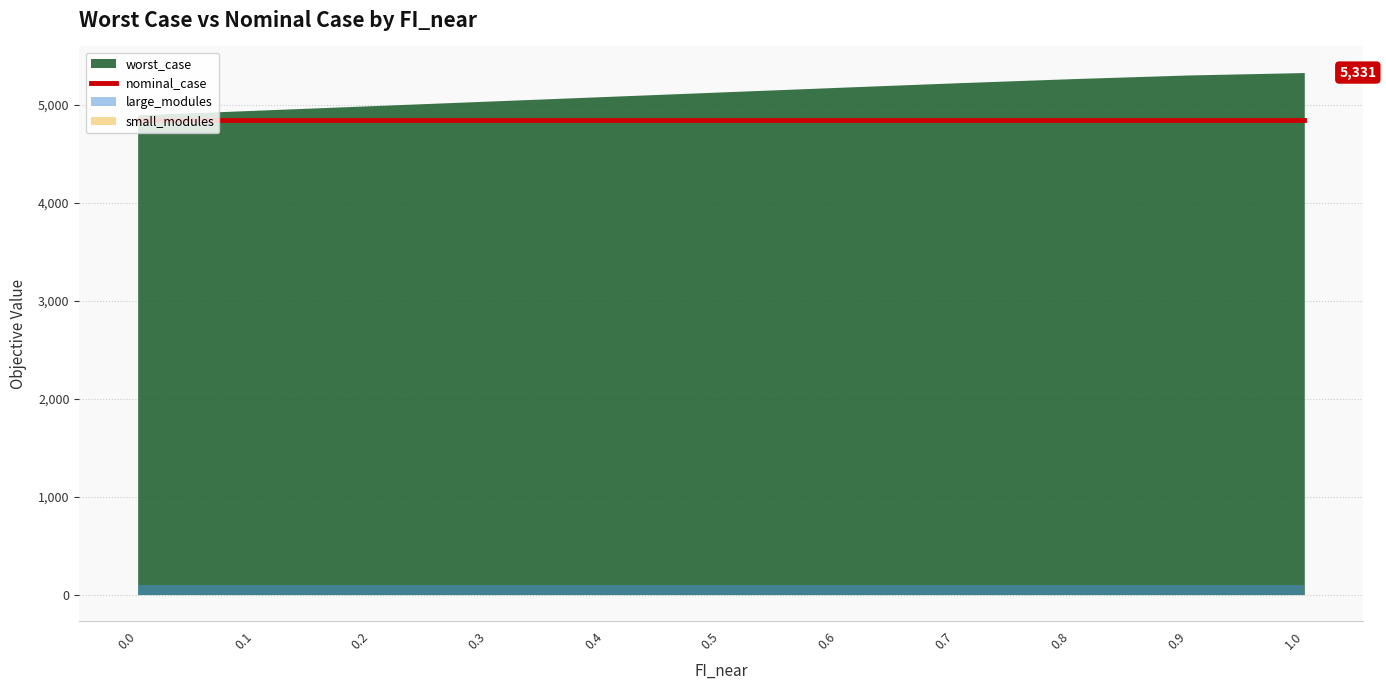

Which series has the largest range (max minus min)?

worst_case